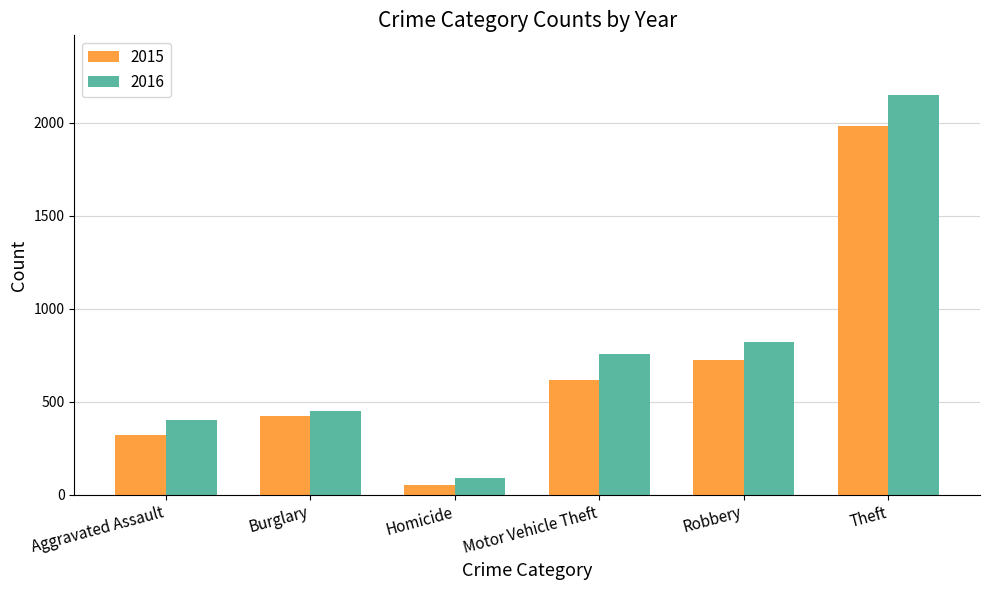

List the labels in order of 2015 value, smallest first.

Homicide, Aggravated Assault, Burglary, Motor Vehicle Theft, Robbery, Theft